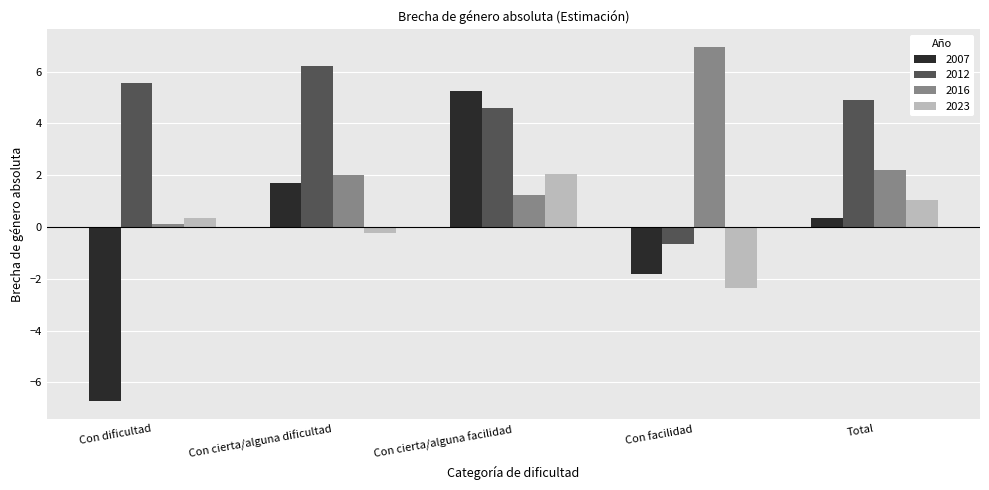

The value of 2016 at Con cierta/alguna facilidad is 2.1. True or false?

False